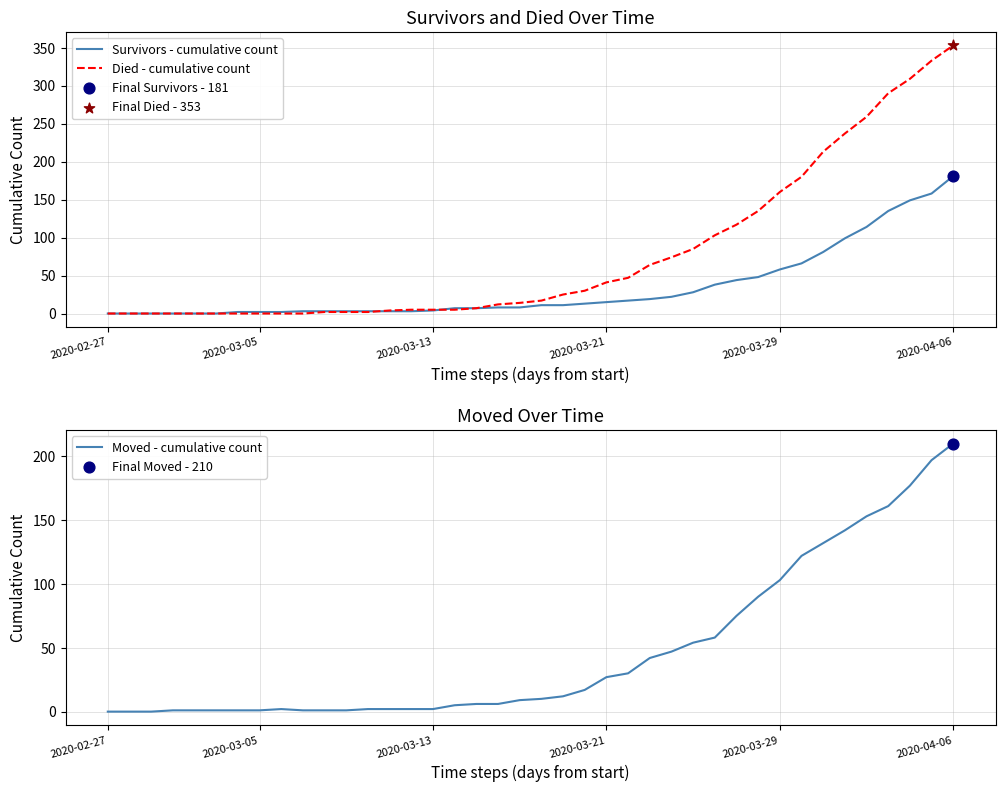

Which series has the largest Y range (max minus min)?

Died - cumulative count